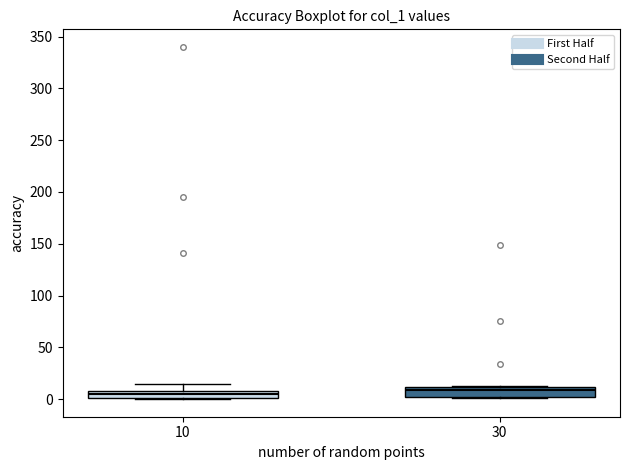

Where is the upper edge of the box at x = 30 on the y-axis? The values are not printed on the chart, so give them approximately, as read against the axis.

10